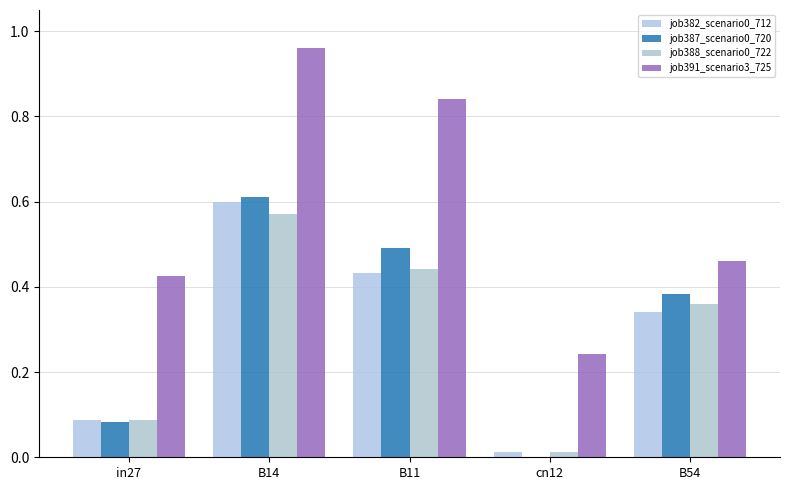

Reading left to right, what are all the values shown in this chart?

job382_scenario0_712: 0.1	0.6	0.4	0.0	0.3
job387_scenario0_720: 0.1	0.6	0.5	0.0	0.4
job388_scenario0_722: 0.1	0.6	0.4	0.0	0.4
job391_scenario3_725: 0.4	1.0	0.8	0.2	0.5